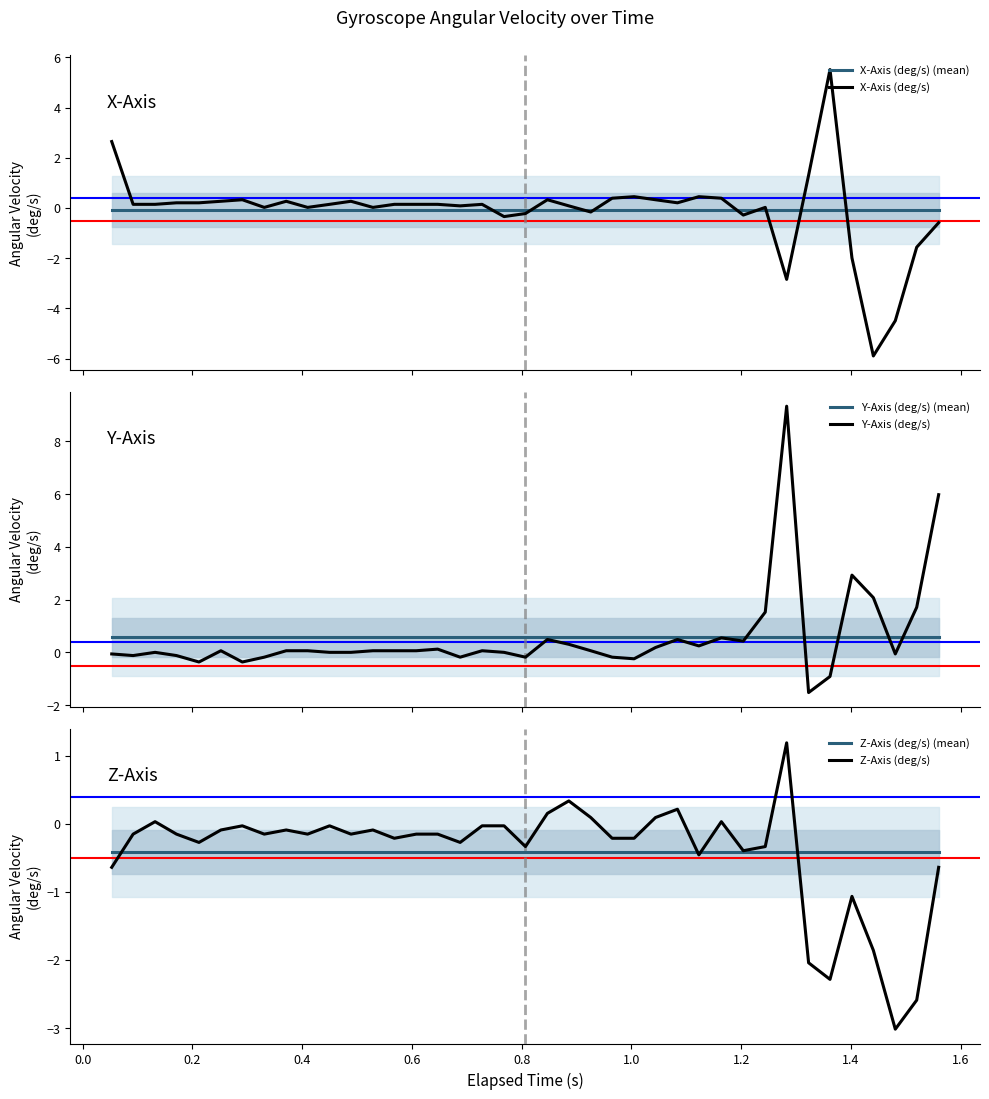

At how many categories does at least one series exceed 0?

39